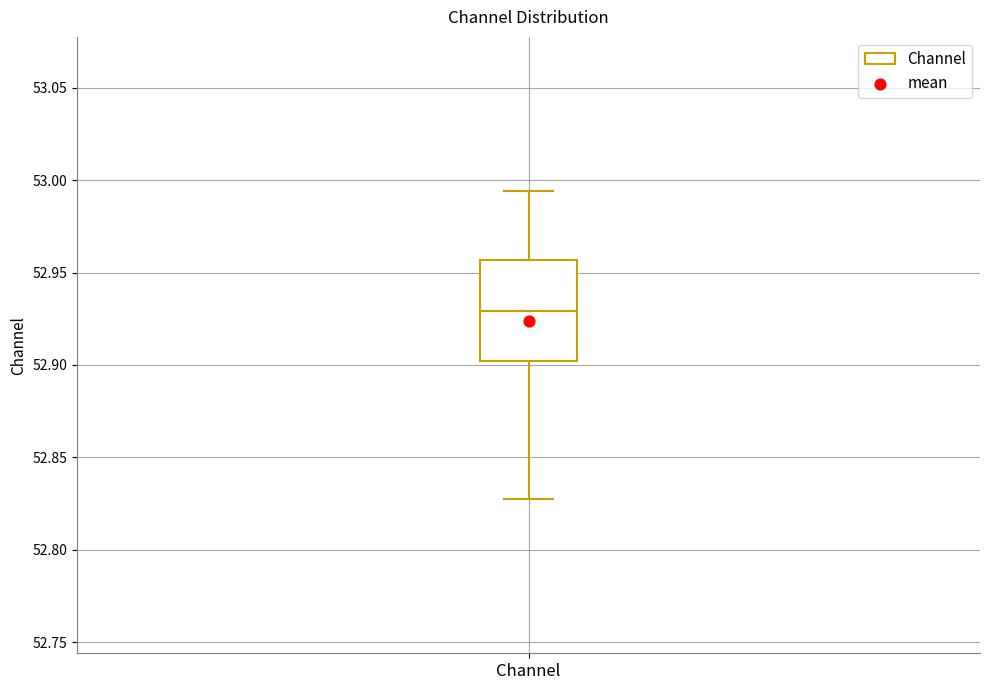

Read this box plot against the y-axis: the position of the median line, the range covered by the box, and the ends of both whiskers. The values are not printed on the chart, so give them approximately, as read against the axis.

median 52.930, box 52.900 to 52.955, whiskers 52.825 to 52.995